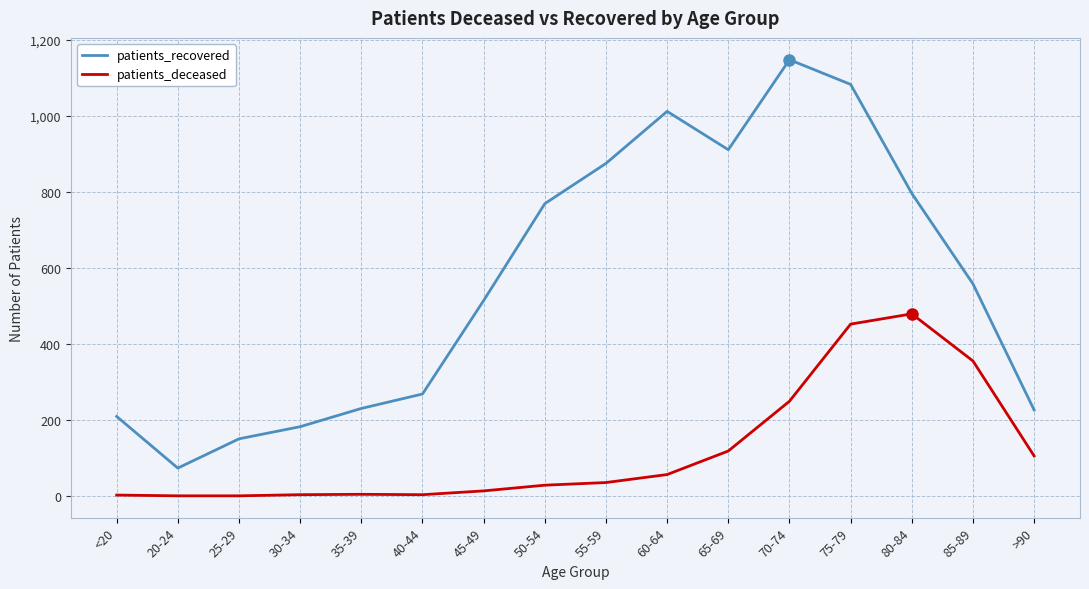

What is the difference between the patients_recovered values at <20 and 25-29?

59